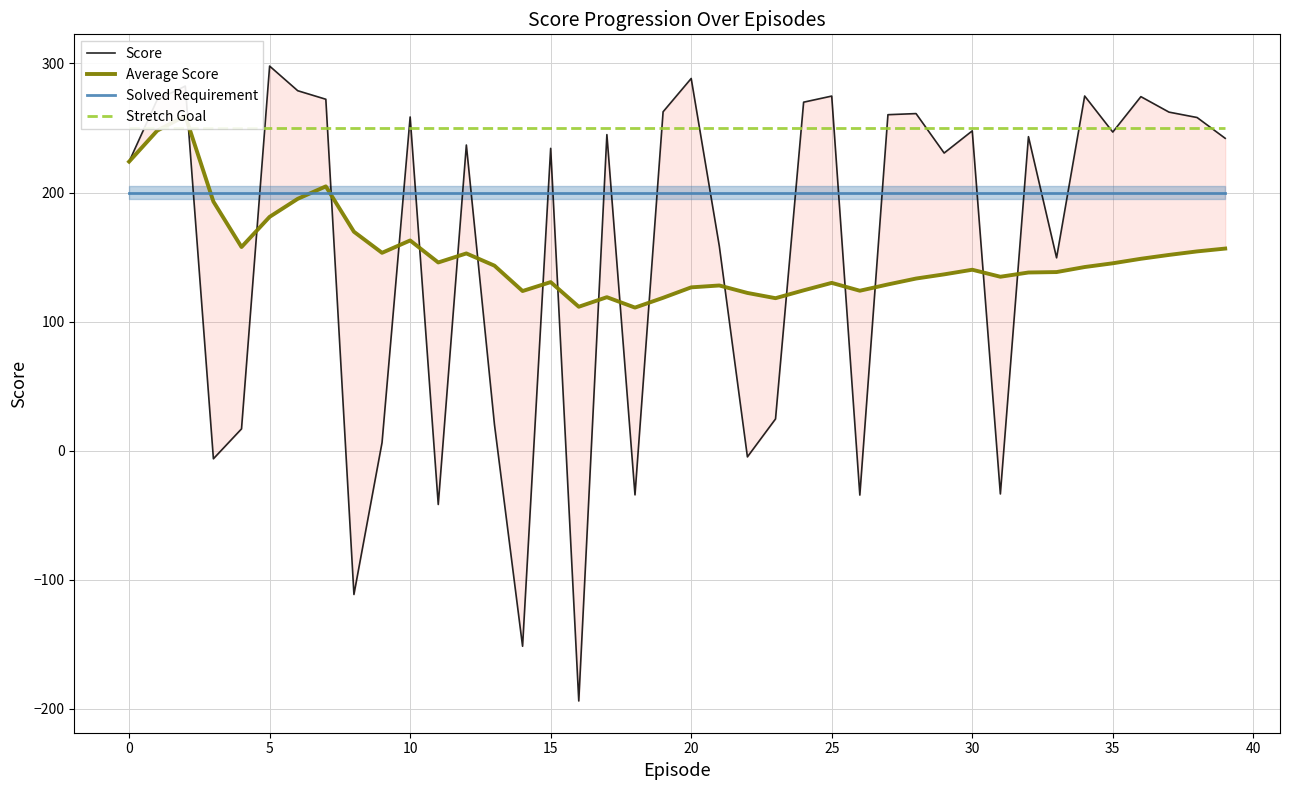

The value of Solved Requirement at 11 is 200.0. True or false?

True